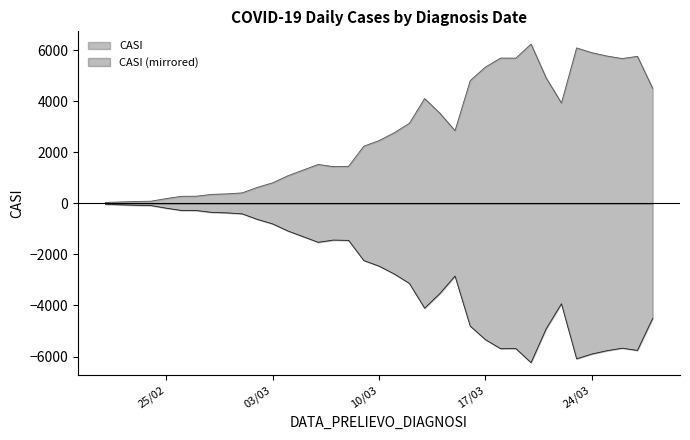

Rank the series by their average value, from highest to lowest.

CASI, CASI (mirrored)